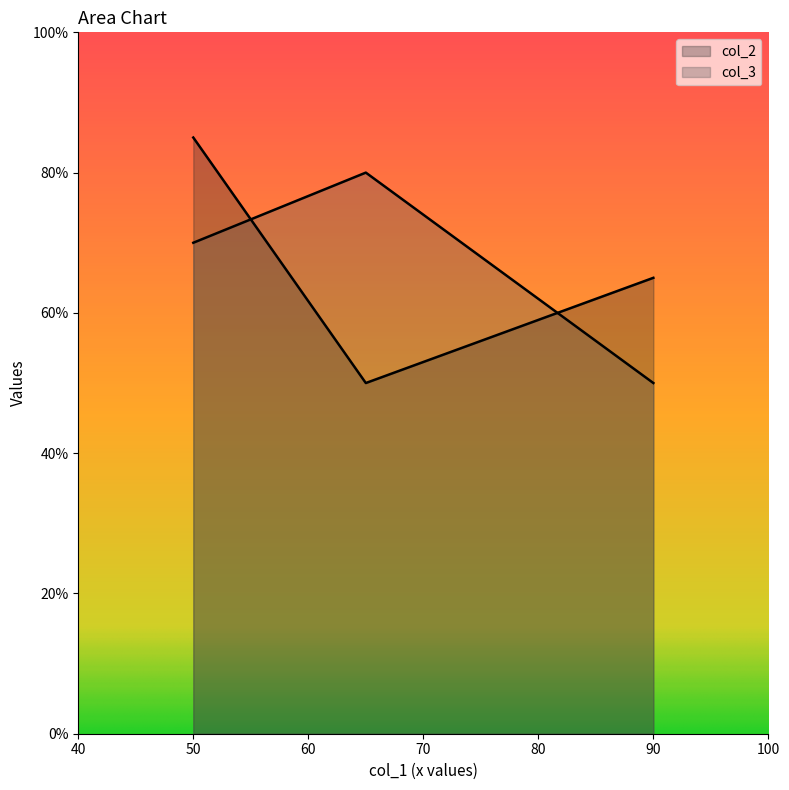

Does the chart display data point markers on the line(s)?

No